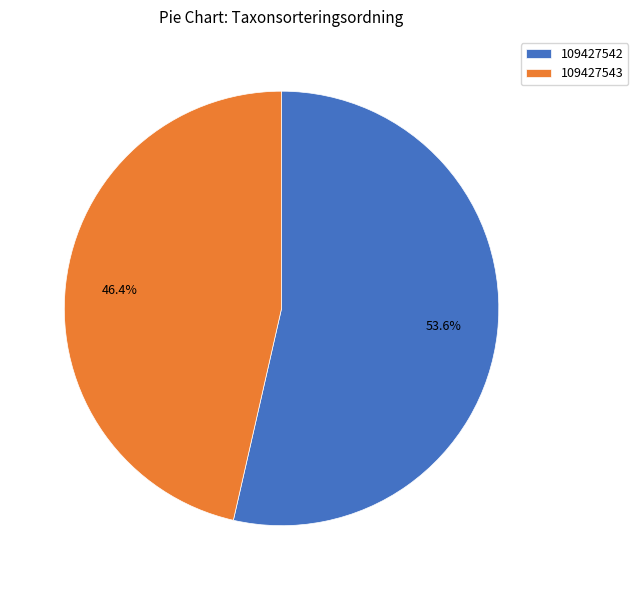

What is the smallest slice in the pie chart?

109427543